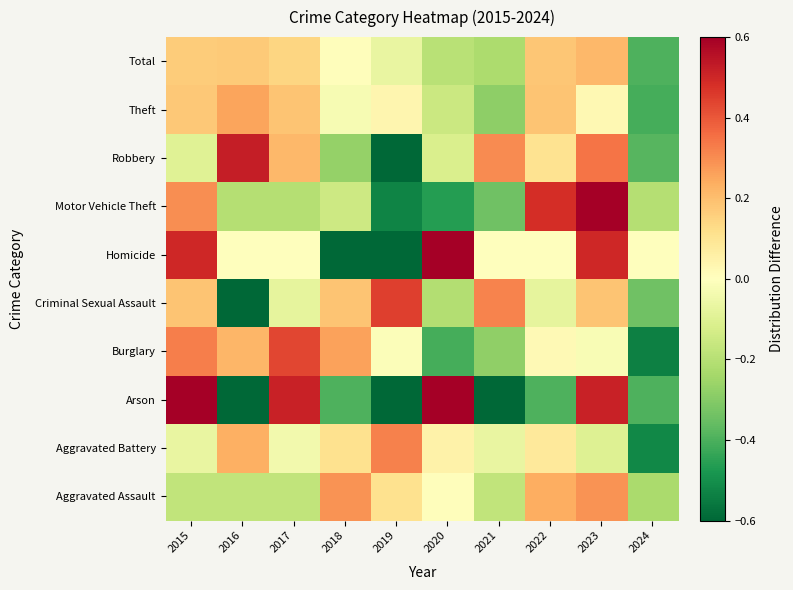

What is the spread (max minus min) of values at 2018?

1.3